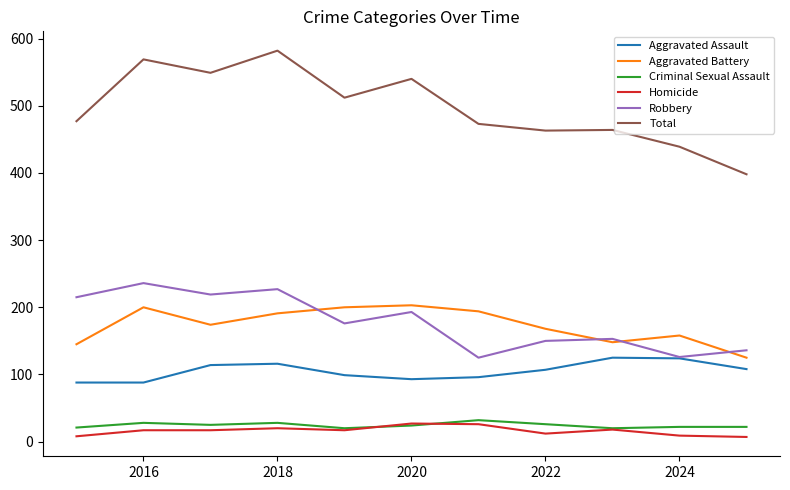

True or false: Aggravated Battery and Homicide intersect in this chart.

False